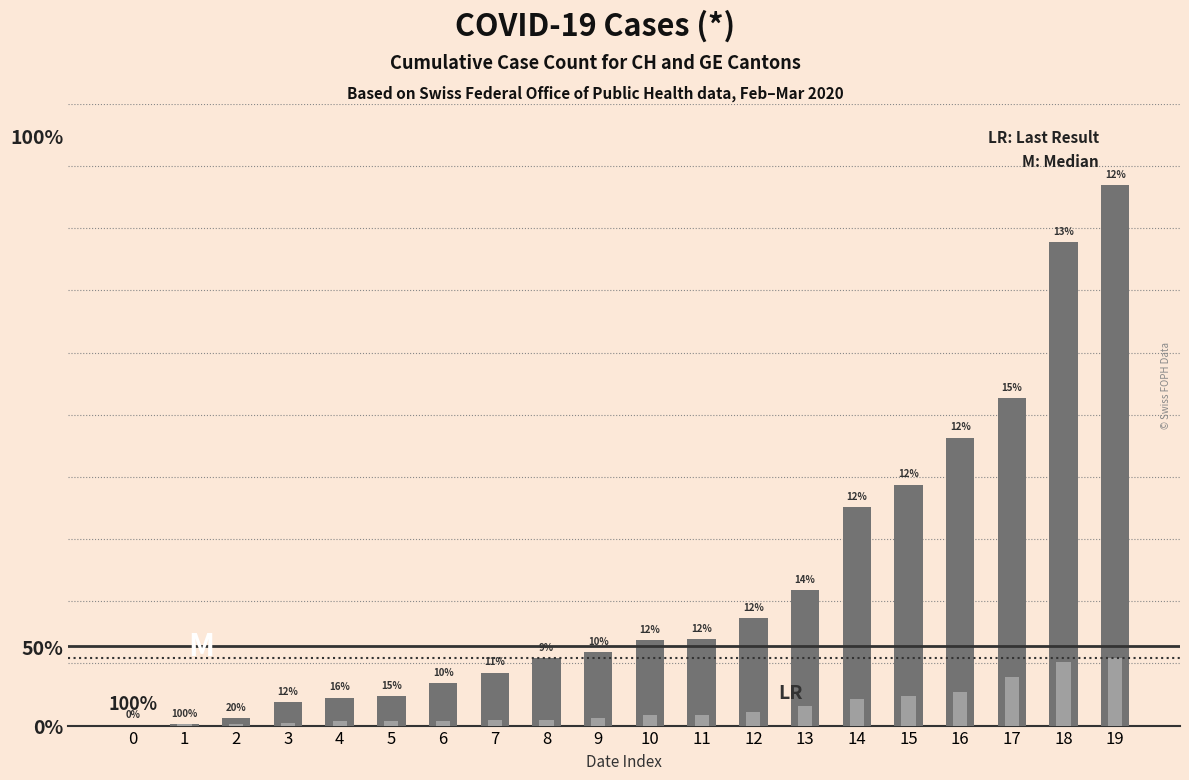

Reading left to right, what are all the values shown in this chart?

CH: 0	1	5	16	19	20	29	36	46	50	58	59	73	92	149	164	196	223	329	368
GE: 0	1	1	2	3	3	3	4	4	5	7	7	9	13	18	20	23	33	43	46